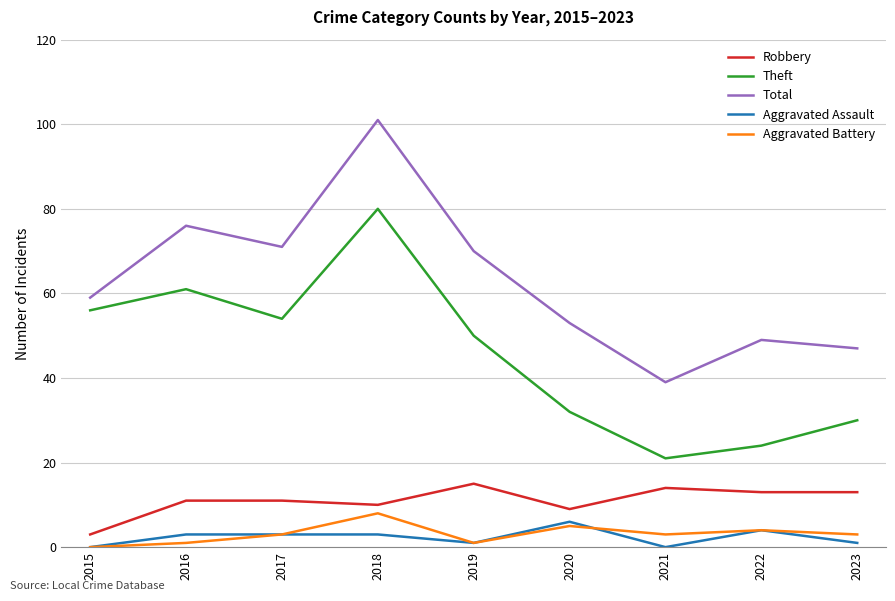

Is it true that Total equals 53 at 2020?

True